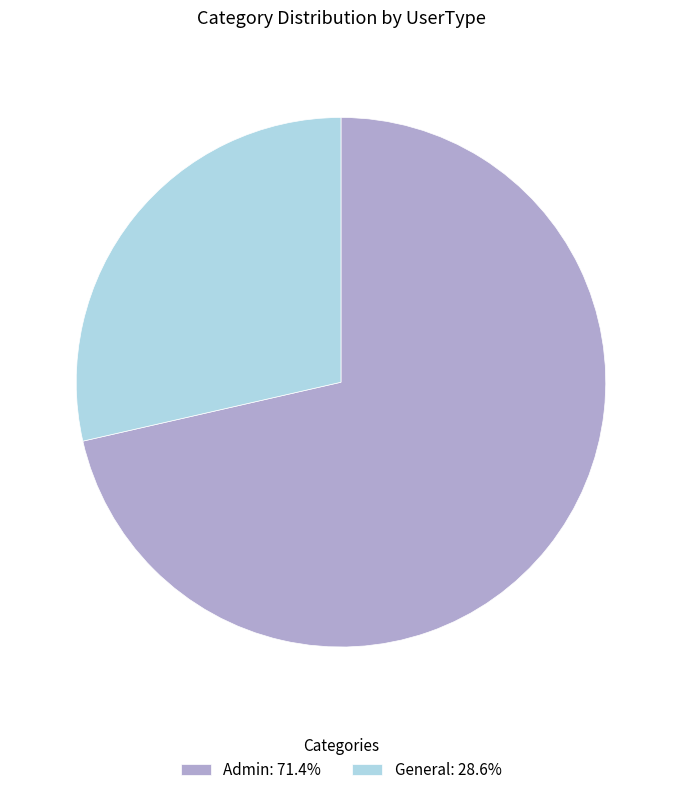

Do Admin and General together represent more than half of the pie?

Yes